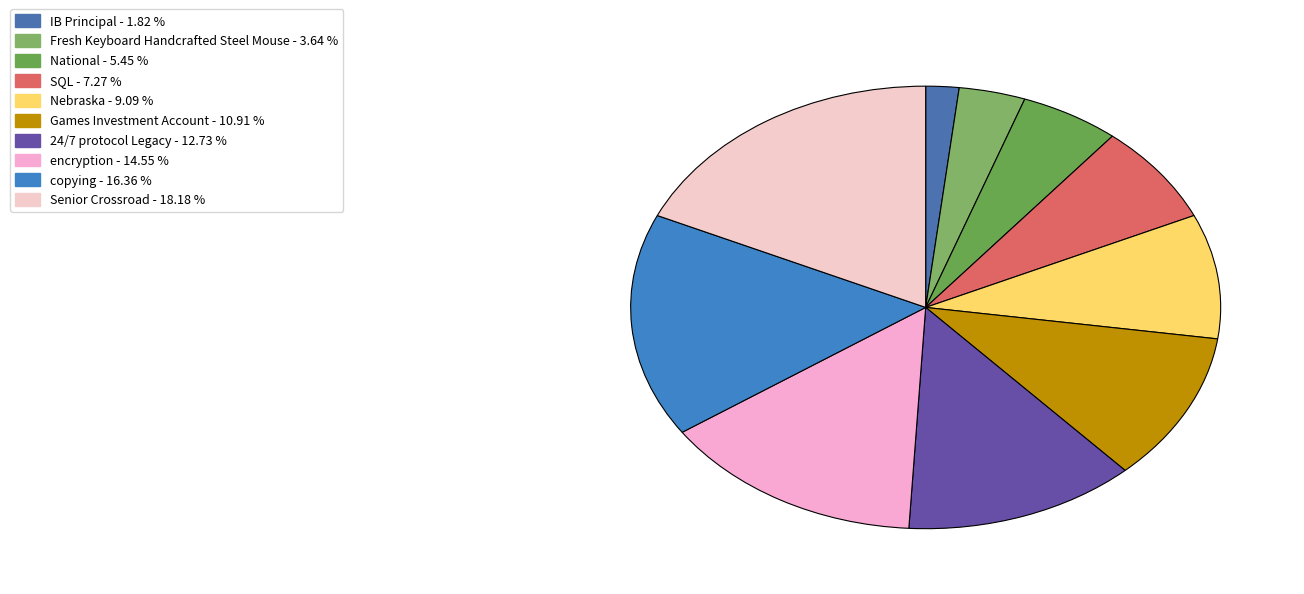

What is the smallest slice in the pie chart?

IB Principal